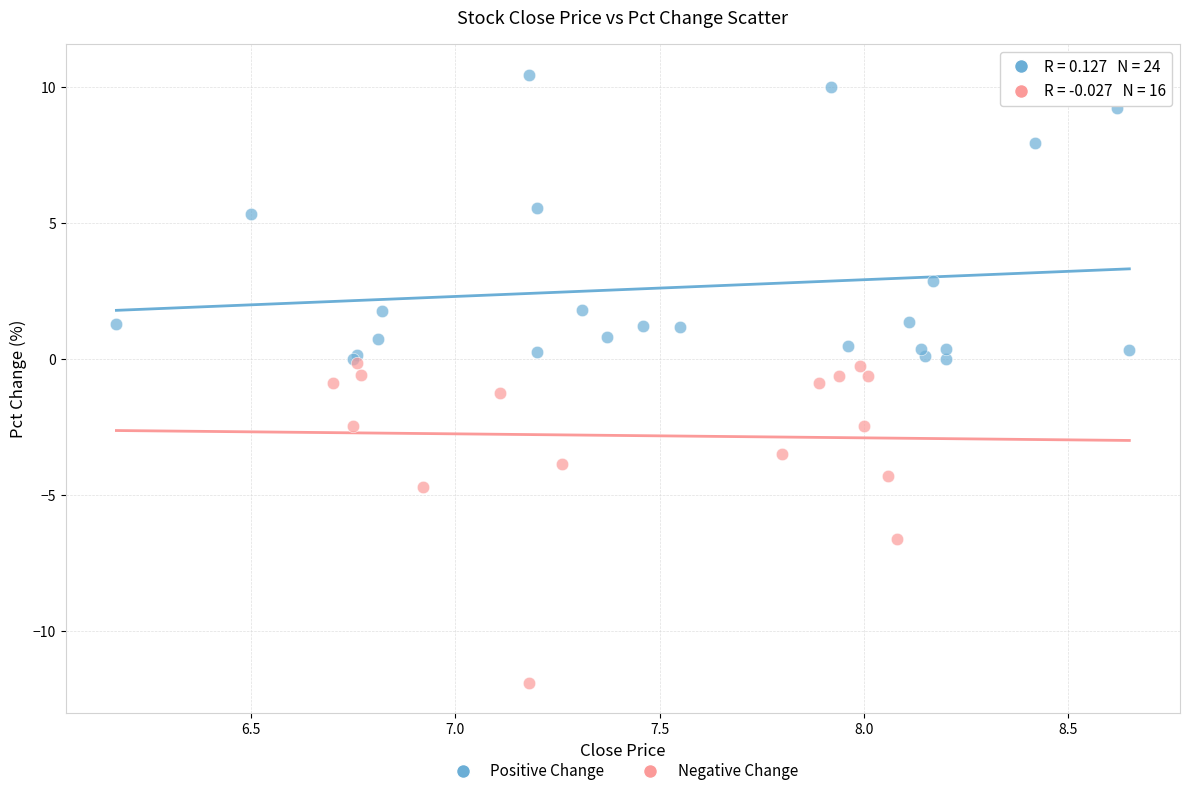

Which series has the widest spread of Y values?

Negative Change